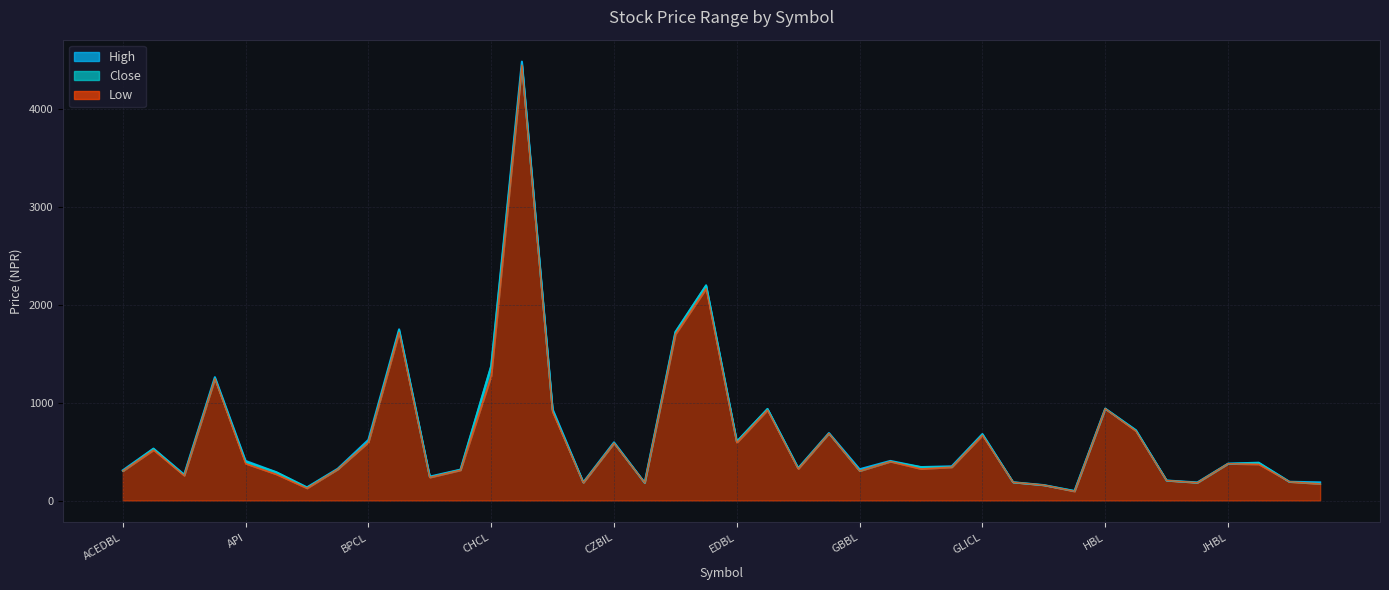

True or false: High and Close intersect in this chart.

False